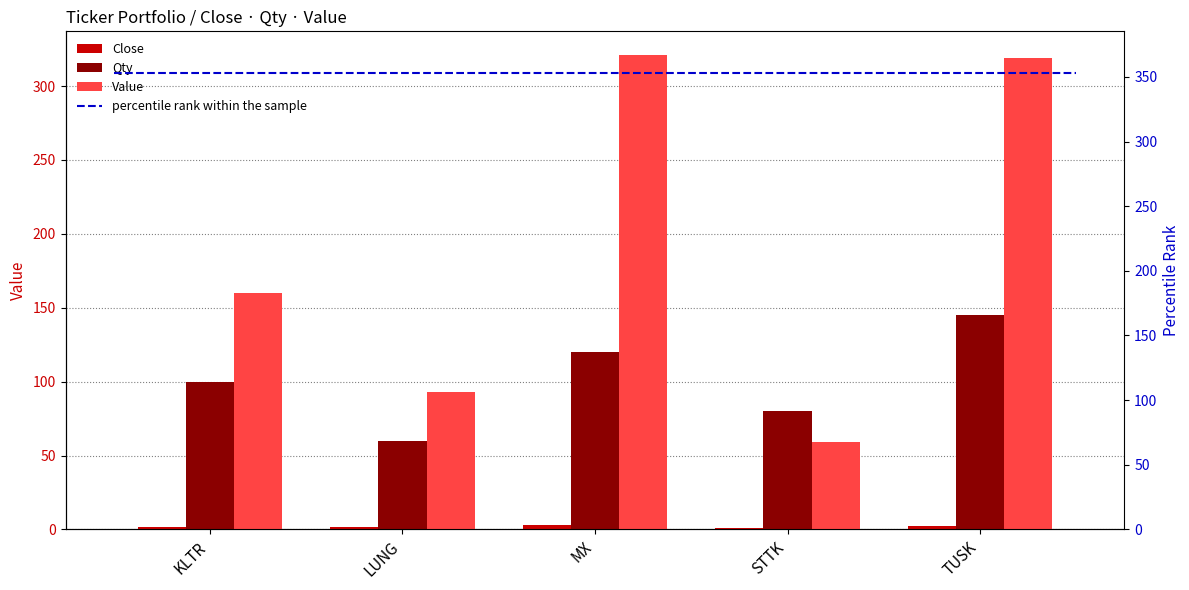

At which label does Qty first exceed 100?

MX